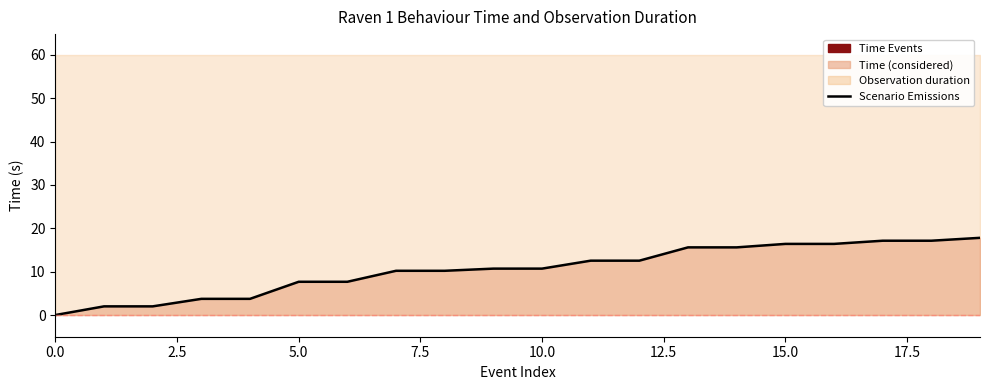

The chart shows a value of 28.0 at 19. True or false?

False